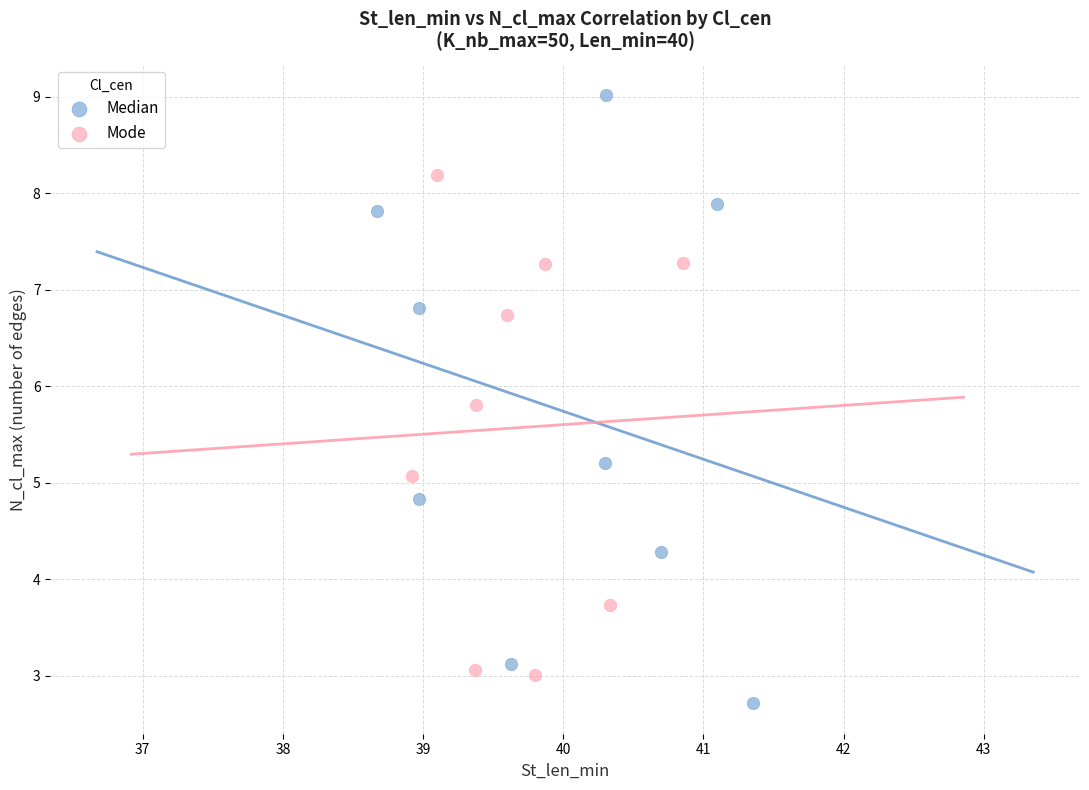

Which series contains the lowest Y value?

Median